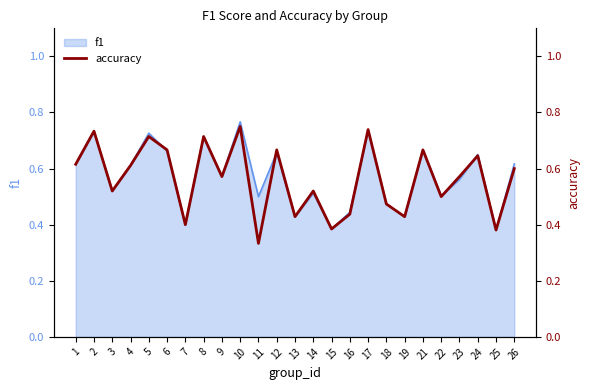

What is the value of the 14th point from the left?

0.5